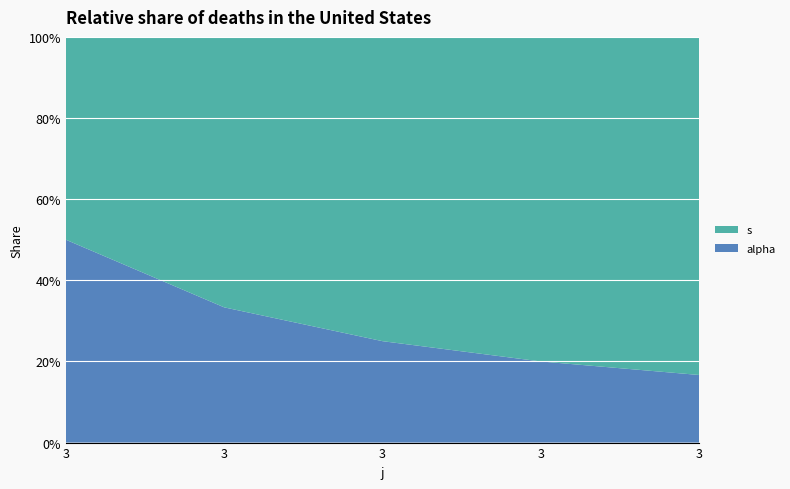

Reading right to left, what are all the values shown in this chart?

s: 3=5	3=4	3=3	3=2	3=1
alpha: 3=1	3=1	3=1	3=1	3=1